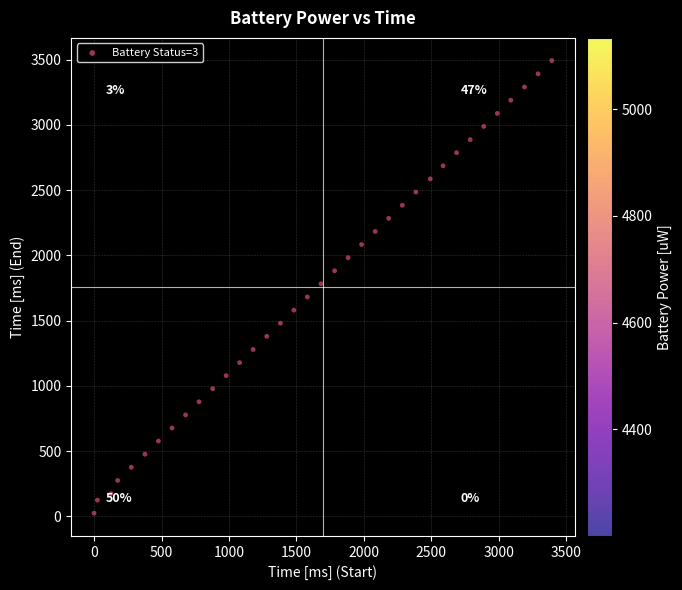

What is the range of Y values (max minus min)?

3469